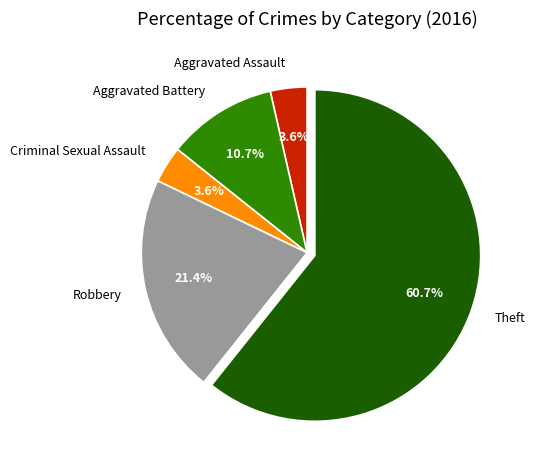

To the nearest percent, what is the combined percentage of Criminal Sexual Assault and Aggravated Assault?

7%